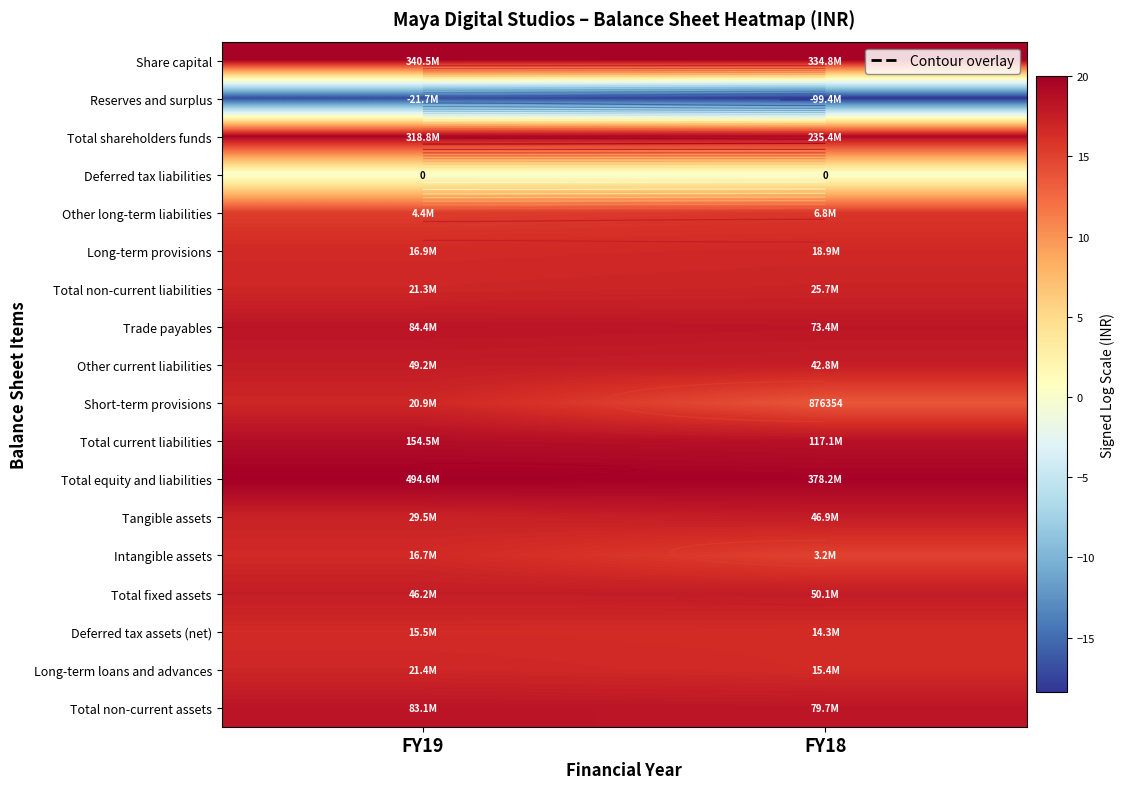

The Total current liabilities series shows 30.7 at FY18. True or false?

False